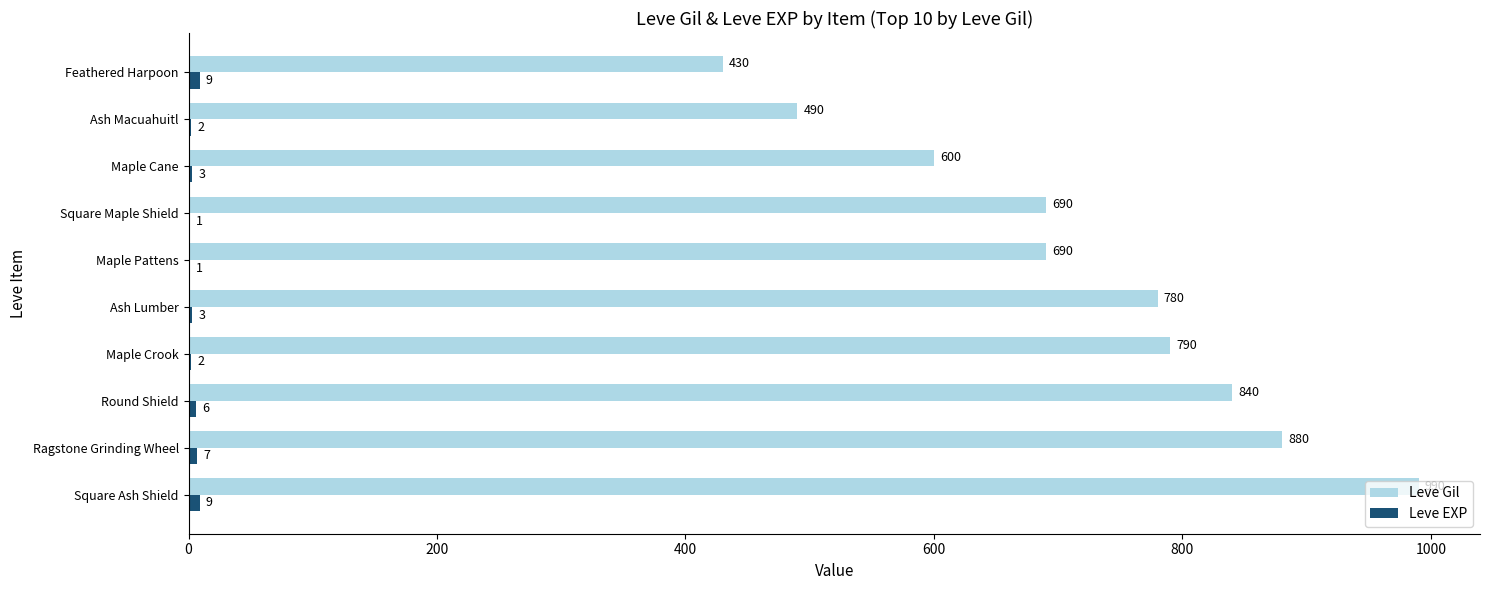

Which series changed the most between Maple Pattens and Maple Cane?

Leve Gil